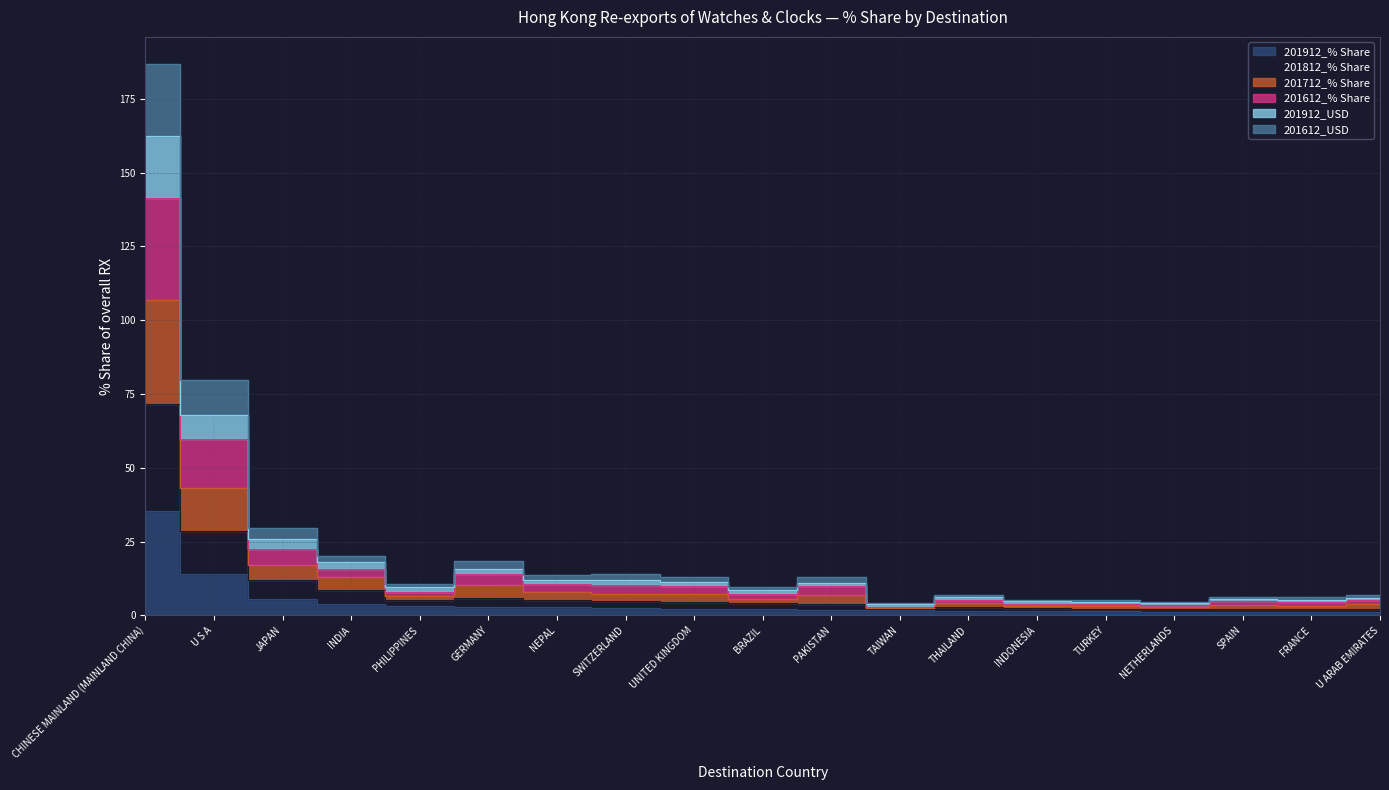

List the series in order of their peak value, highest first.

201612_% Share, 201612_USD, 201712_% Share, 201812_% Share, 201912_USD, 201912_% Share